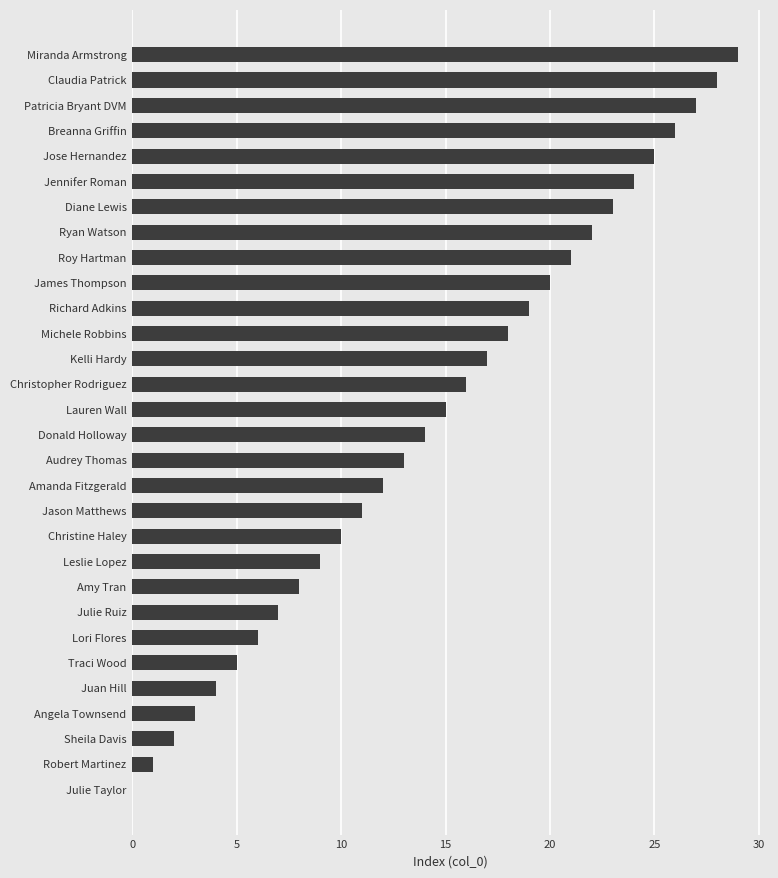

Count the number of categories in the chart.

30